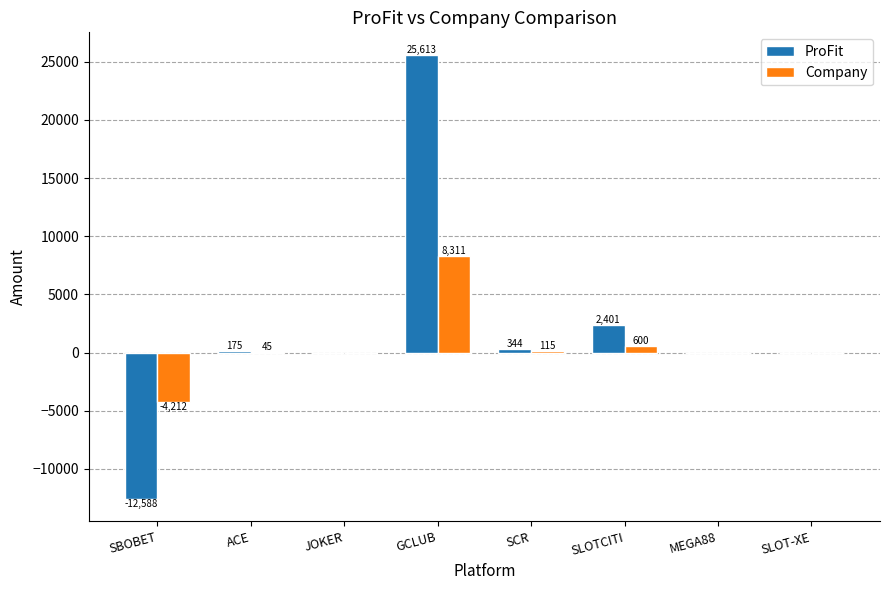

Between SLOTCITI and SLOT-XE, which series saw the biggest shift?

ProFit